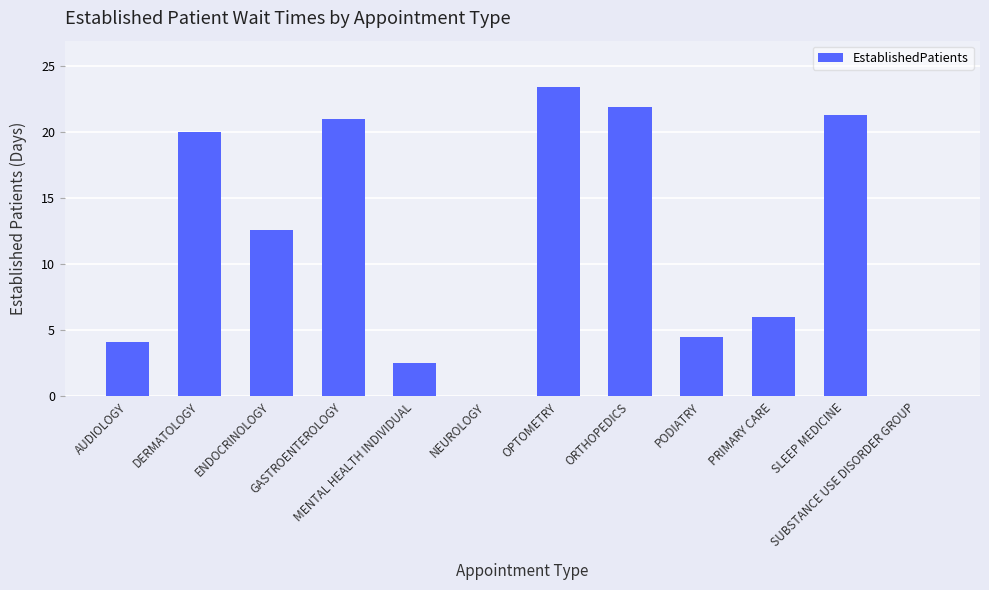

What value does the data have at DERMATOLOGY?

20.0